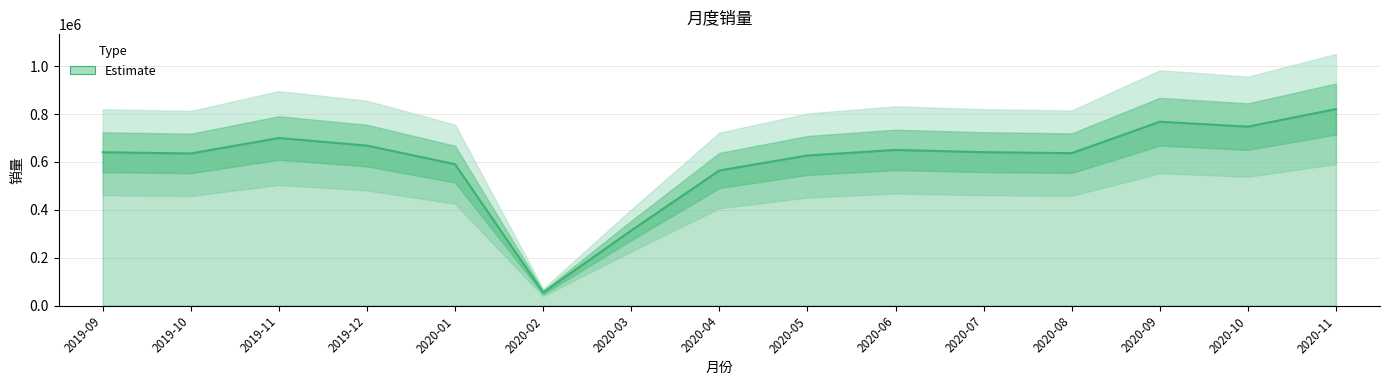

How many points are higher than both their immediate neighbors (excluding endpoints)?

3